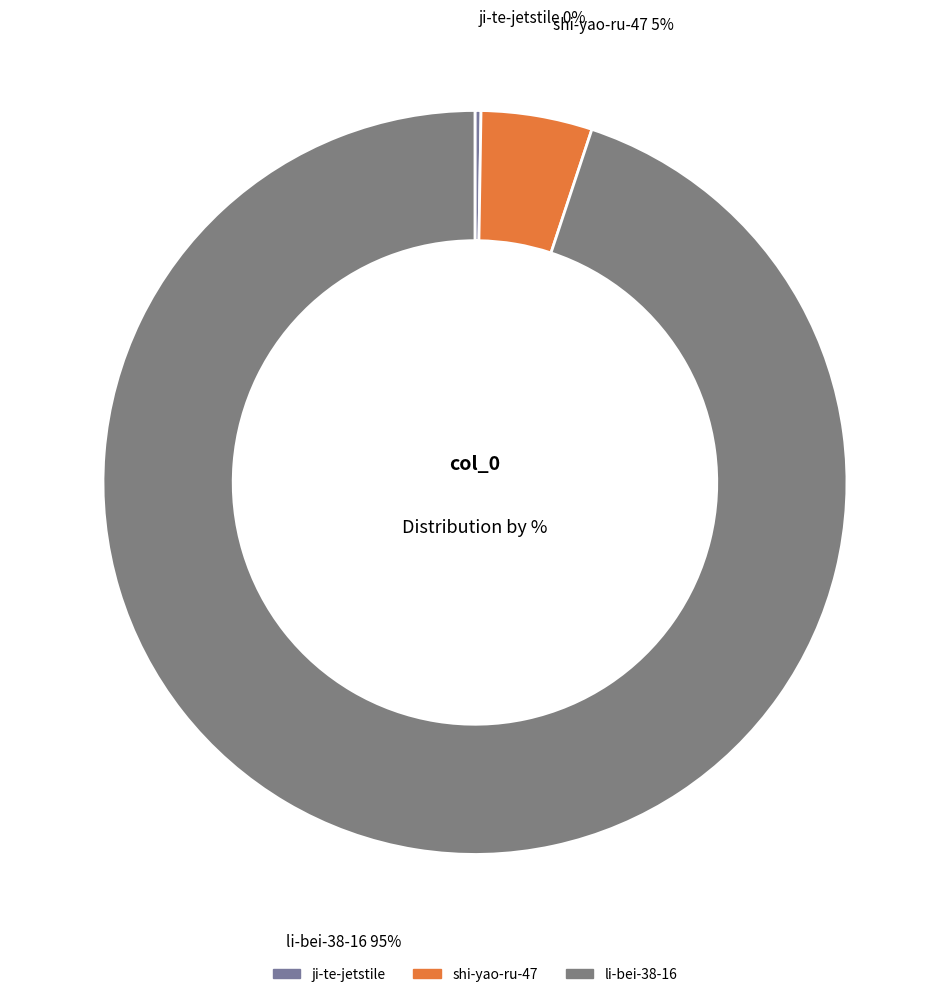

Which category has the biggest portion of the pie?

li-bei-38-16